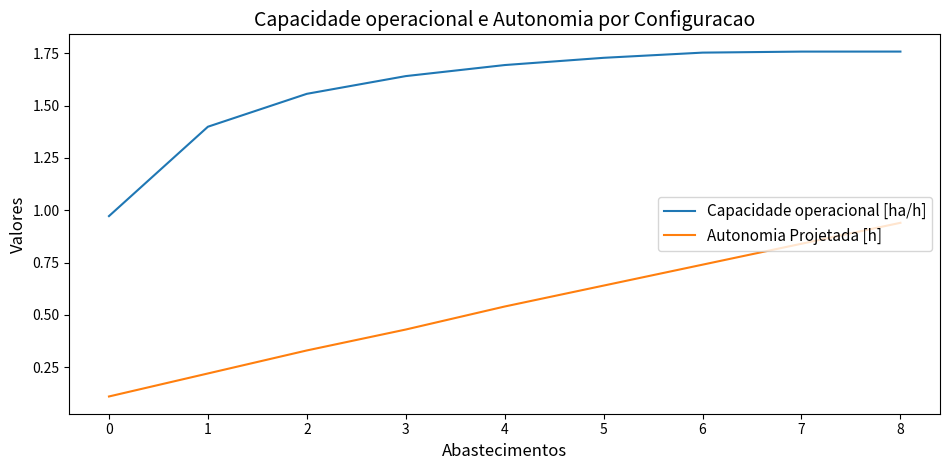

Which series has the largest total across all categories?

Capacidade operacional [ha/h]